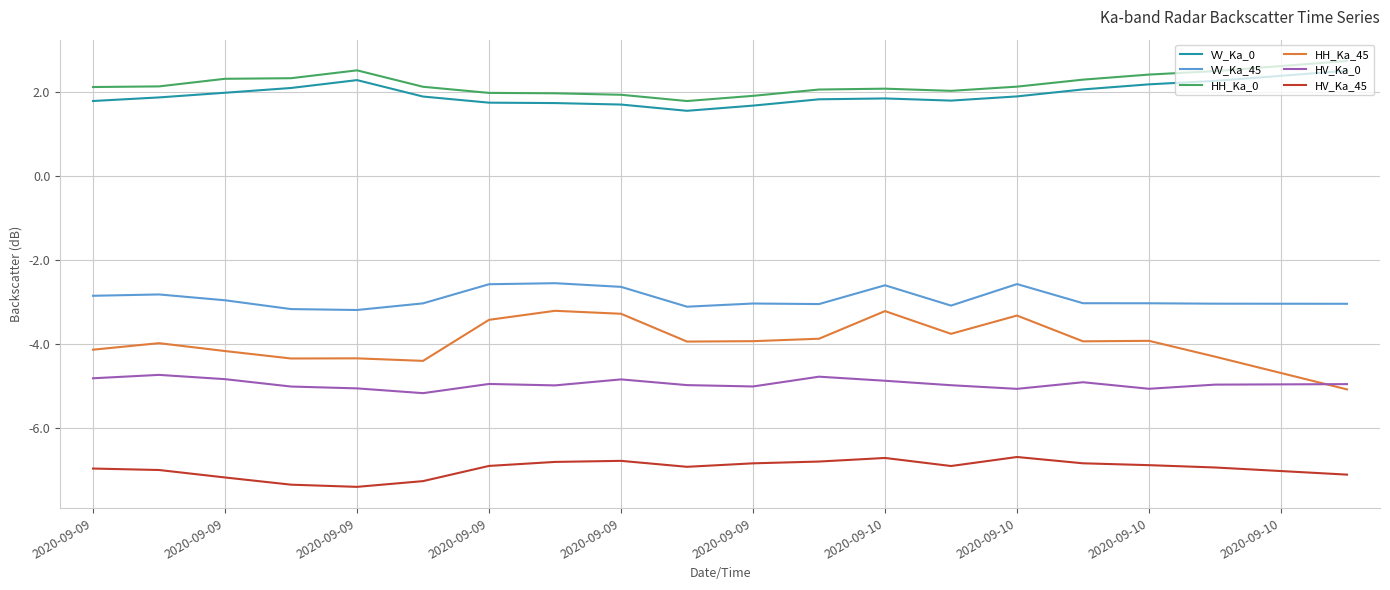

What is the maximum value for VV_Ka_45?

-2.6